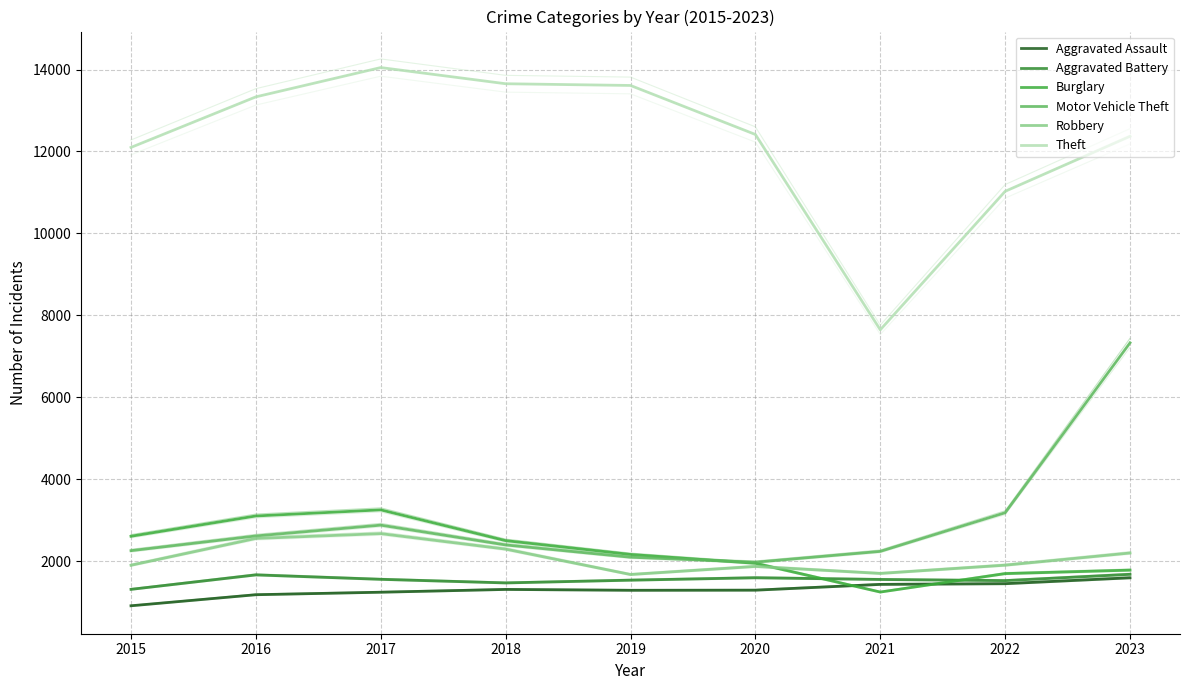

What is the value of the Aggravated Assault point at the 5th from the left?

1291